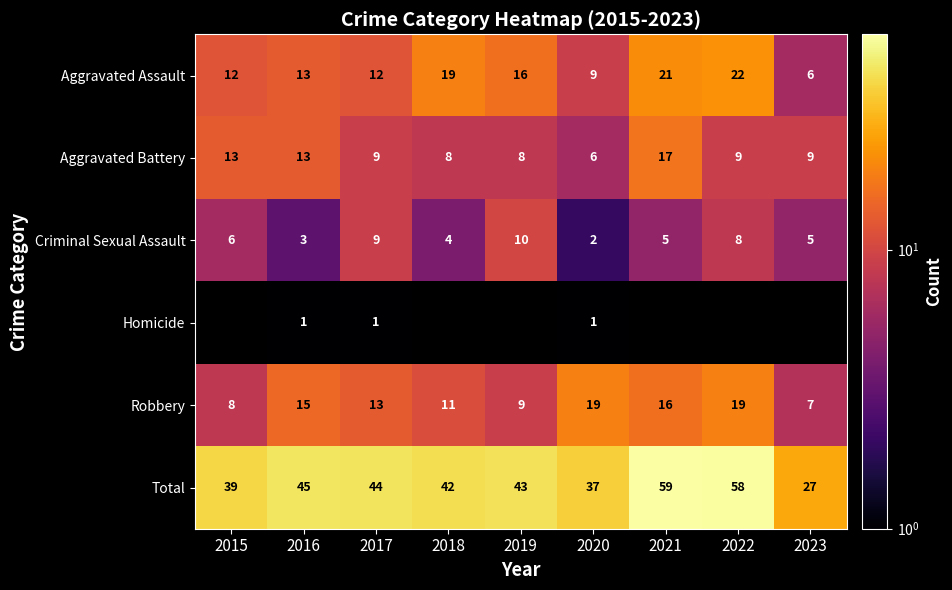

What is the greatest value displayed?

59